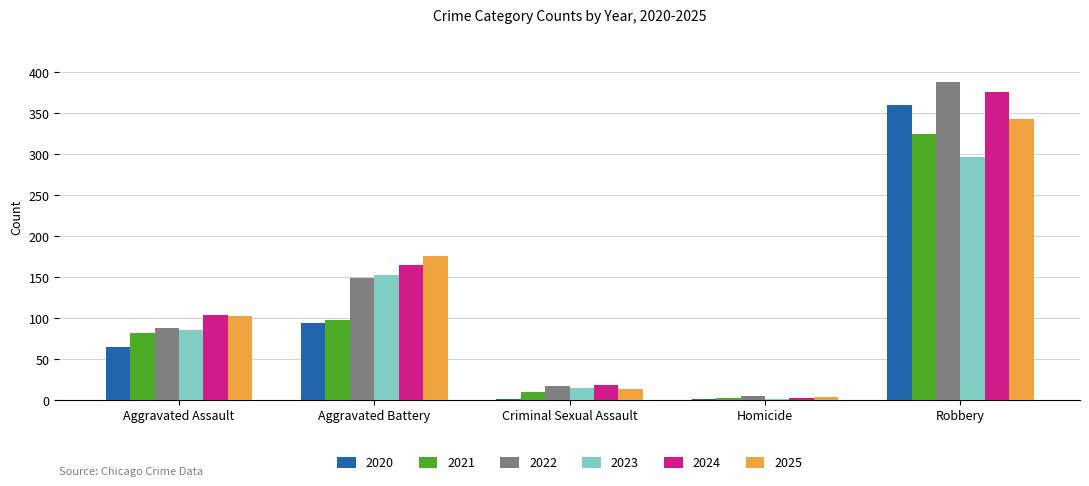

What are all the series names shown in the legend?

2020, 2021, 2022, 2023, 2024, 2025